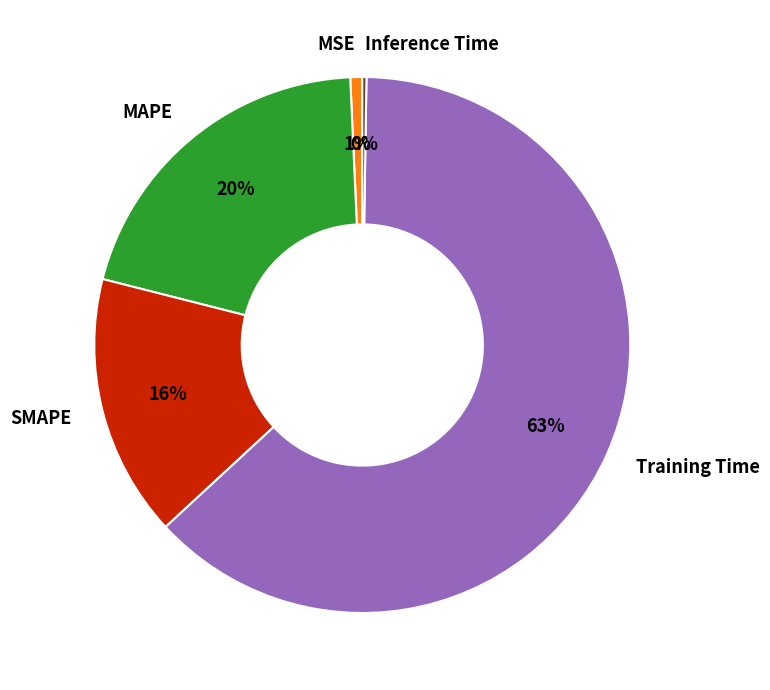

True or false: SMAPE accounts for 4% of the total.

False